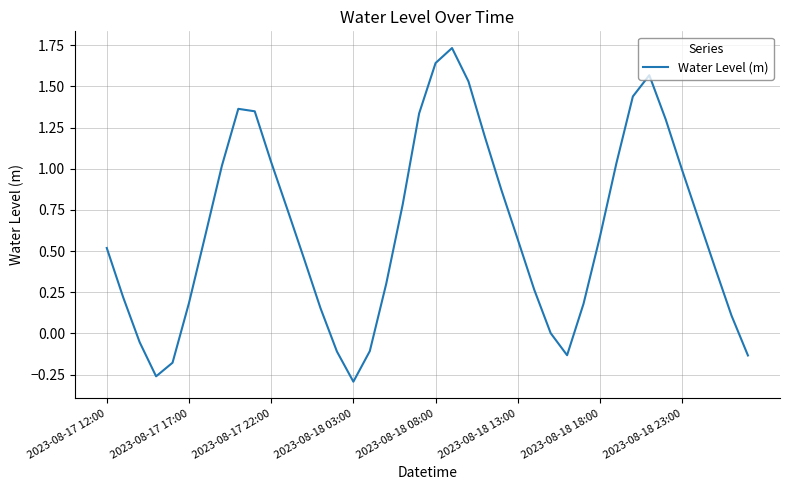

What is the difference between the maximum and minimum values?

2.0